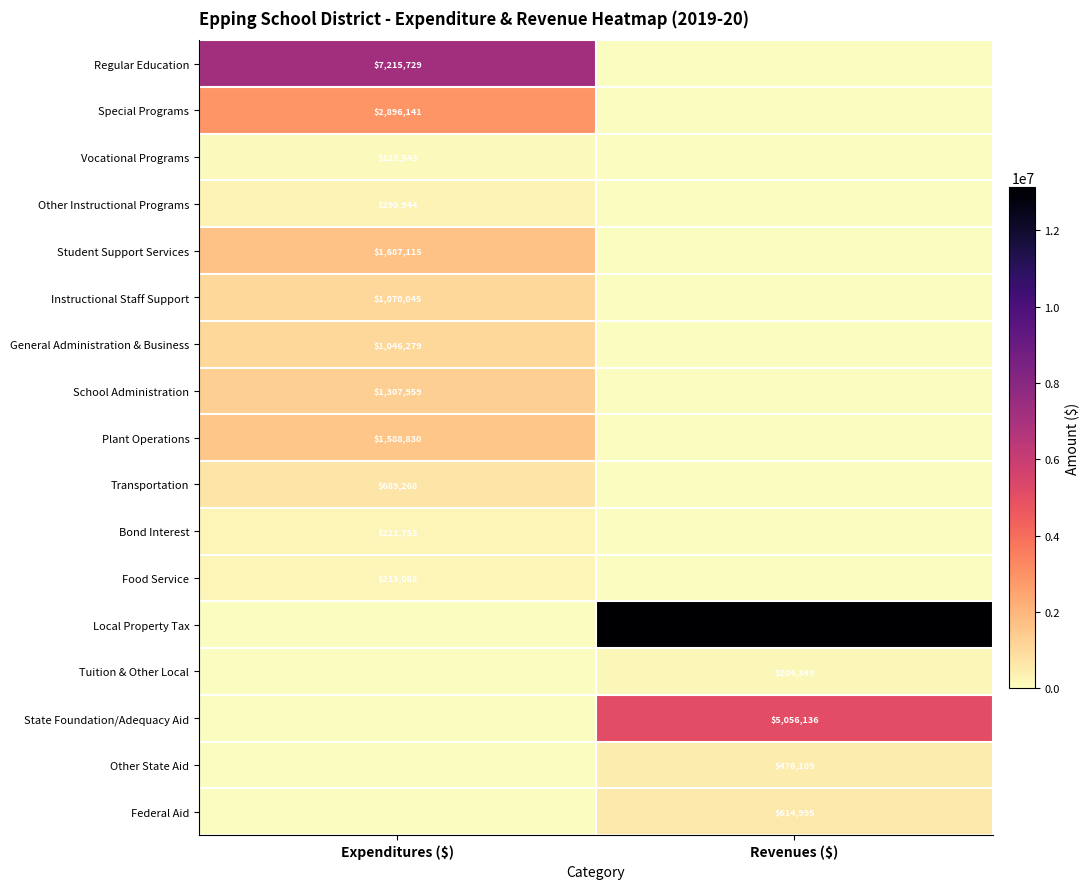

The value of Special Programs at Expenditures ($) is 1636003. True or false?

False